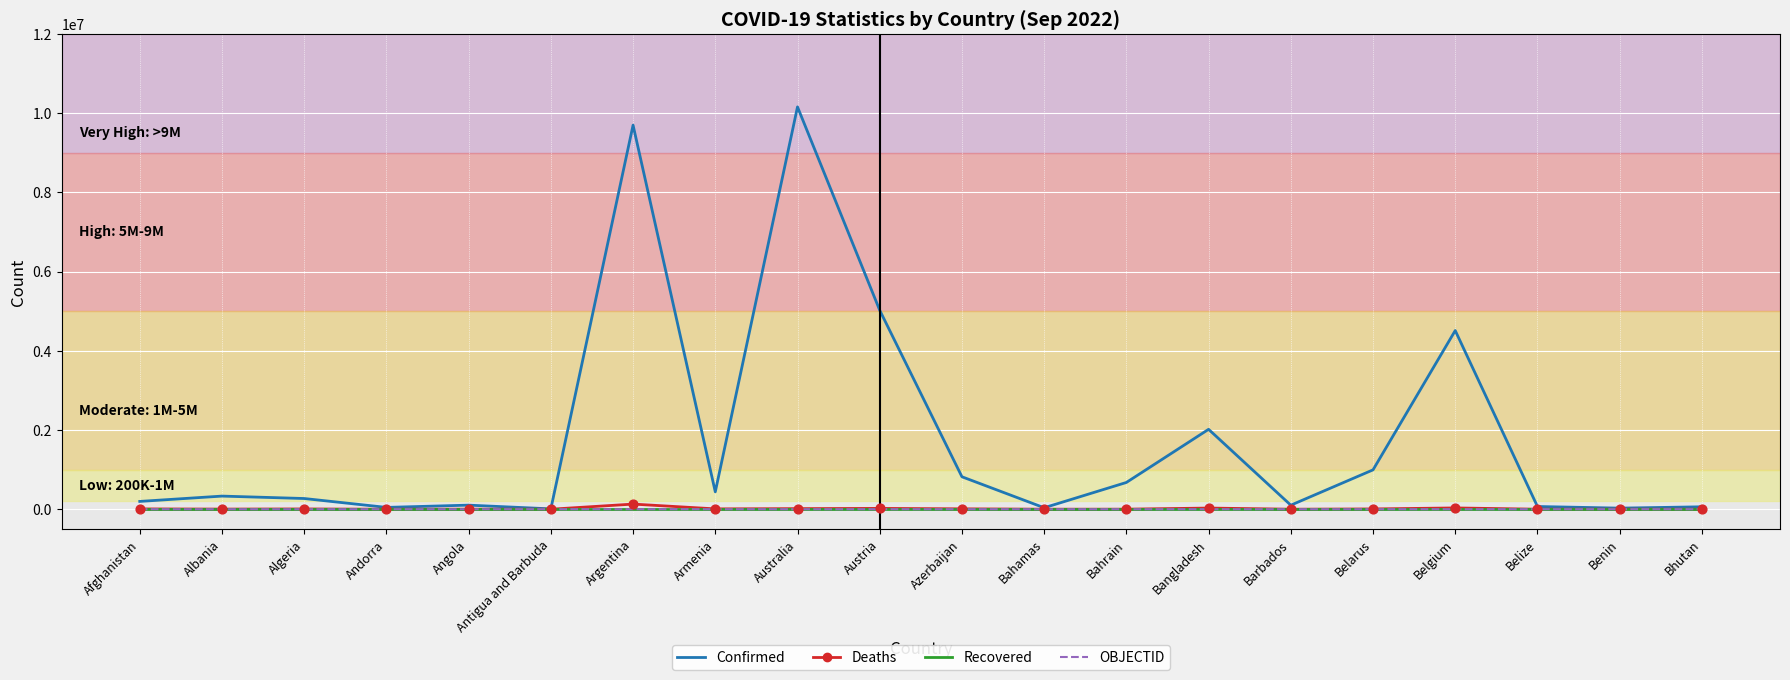

Which series has the widest spread of values?

Confirmed